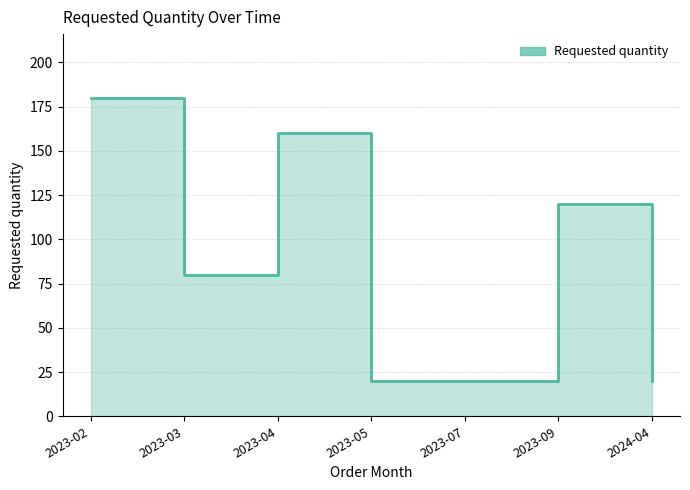

What is the difference between the values at 2023-07 and 2023-04?

140